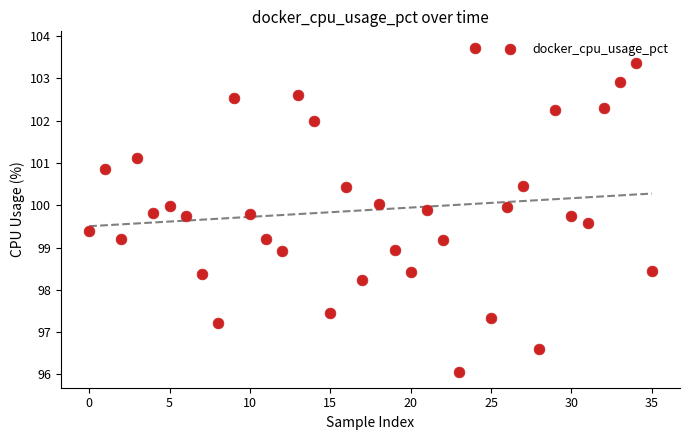

What is the range of Y values (max minus min)?

7.7